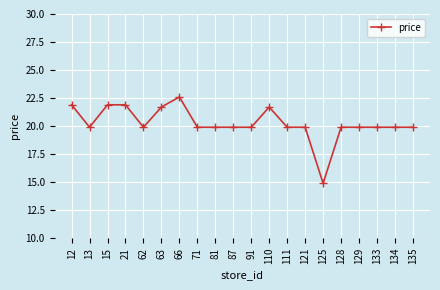

Is it true that the value at 121 is 13.6?

False